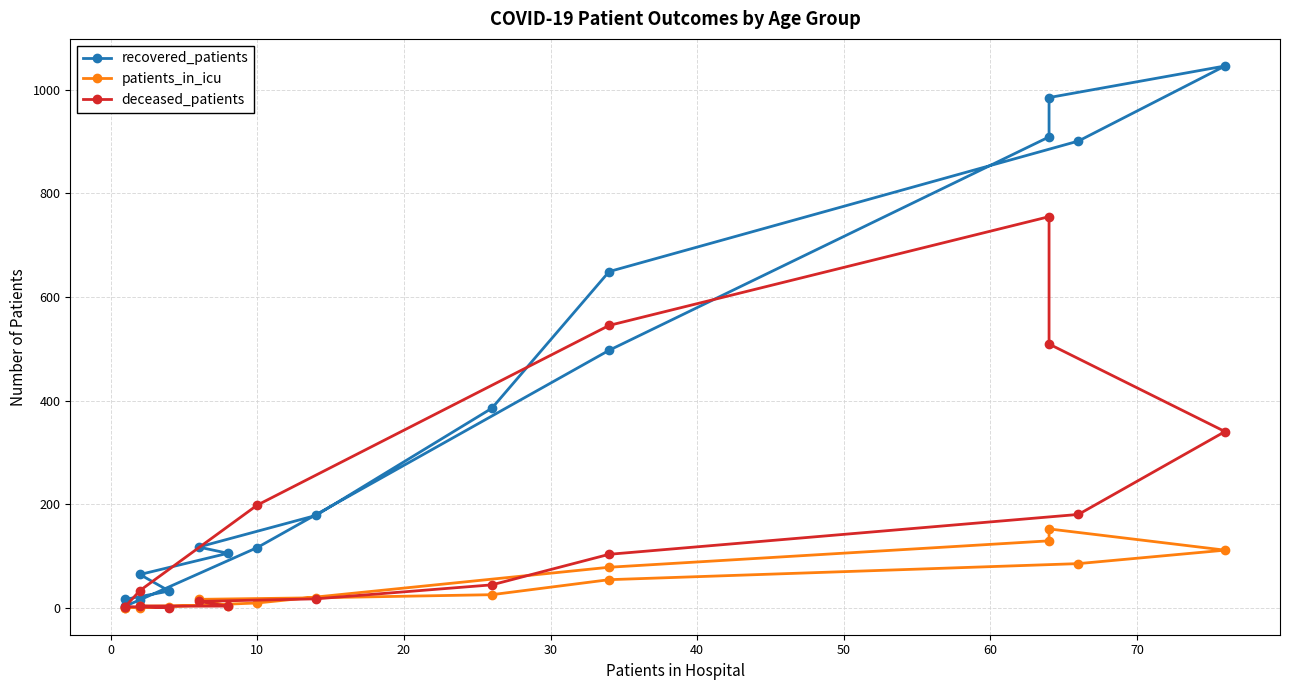

Reading left to right, what are all the values shown in this chart?

recovered_patients: 16	32	64	105	117	178	385	649	901	1046	985	909	497	116	15	3
patients_in_icu: 0	1	3	4	16	19	25	54	85	111	152	129	78	9	0	0
deceased_patients: 2	0	3	3	12	17	44	103	180	340	509	755	545	198	33	2